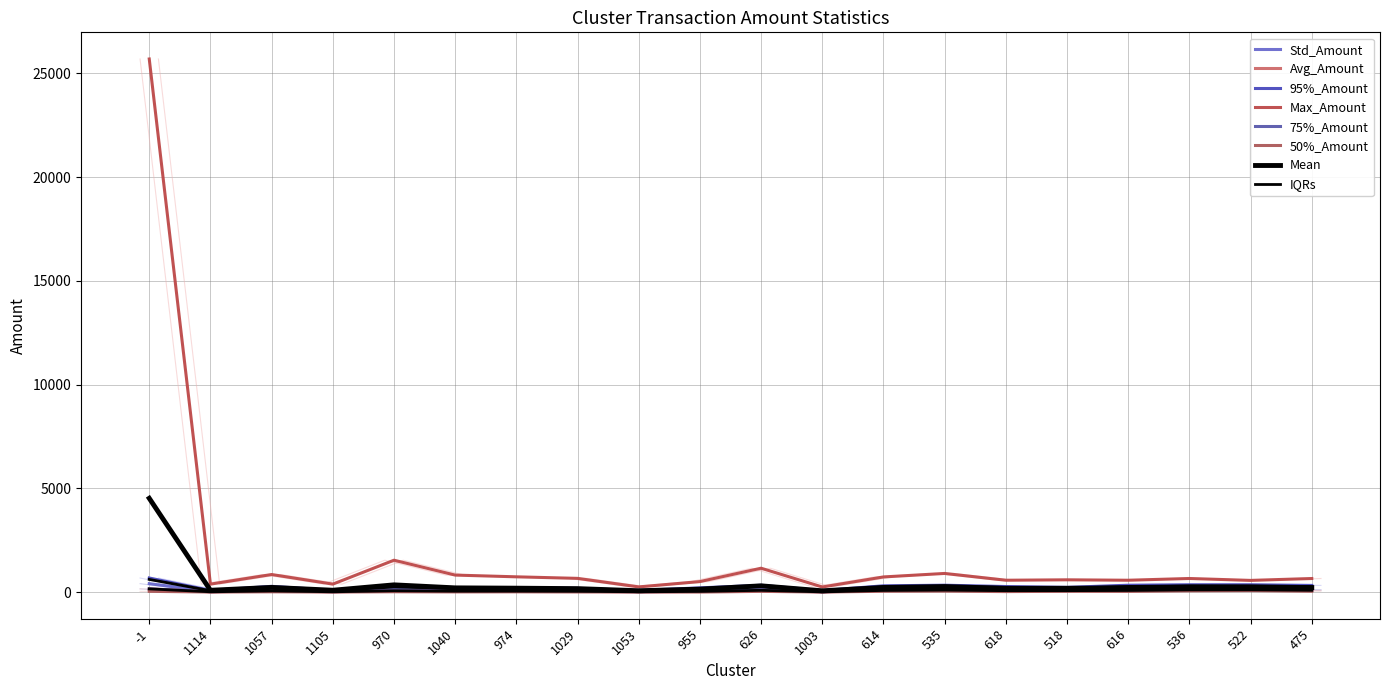

Which label corresponds to the largest value in the chart?

-1